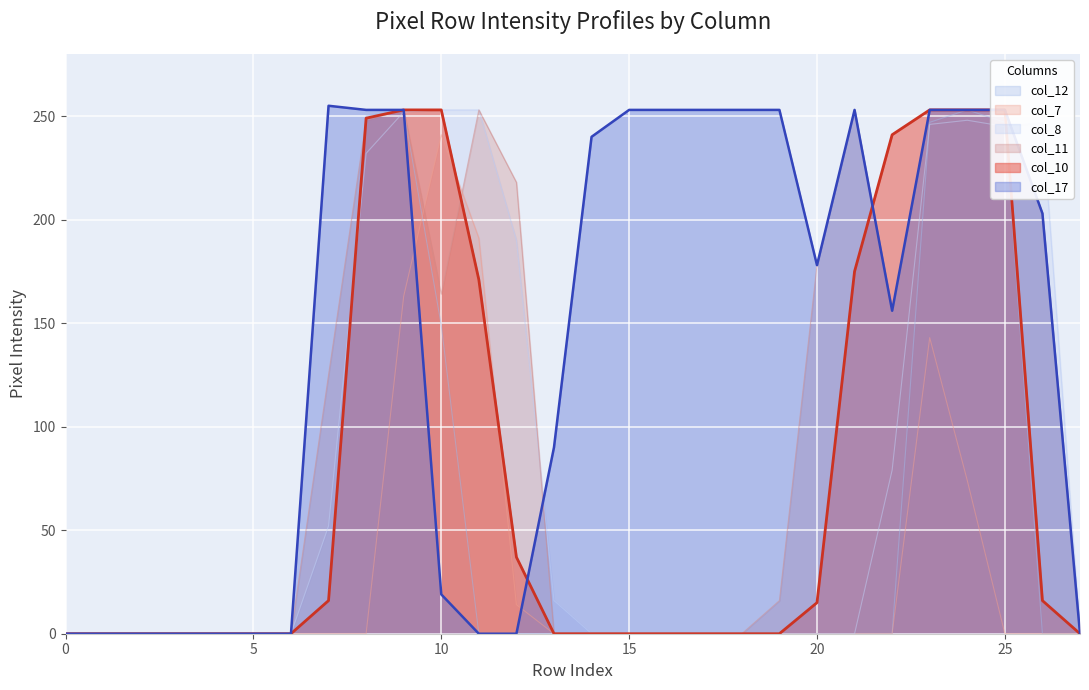

The value of col_7 at 5 is -104. True or false?

False